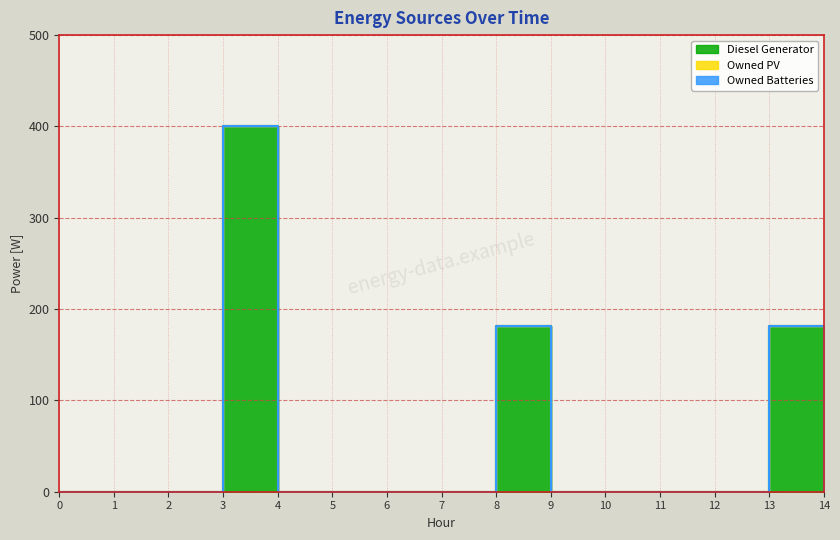

How many lines are shown in the chart?

3